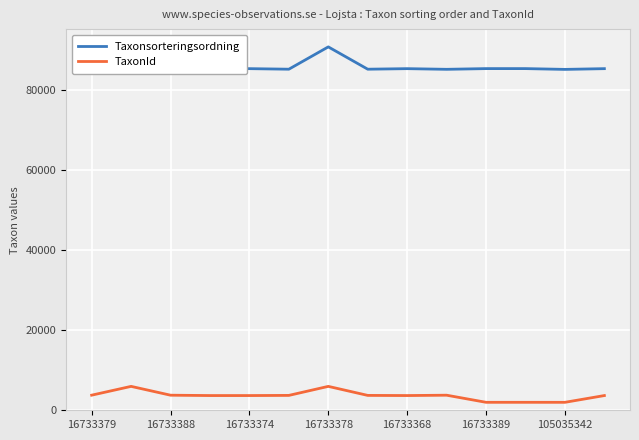

List the series in order of their overall mean, lowest first.

TaxonId, Taxonsorteringsordning